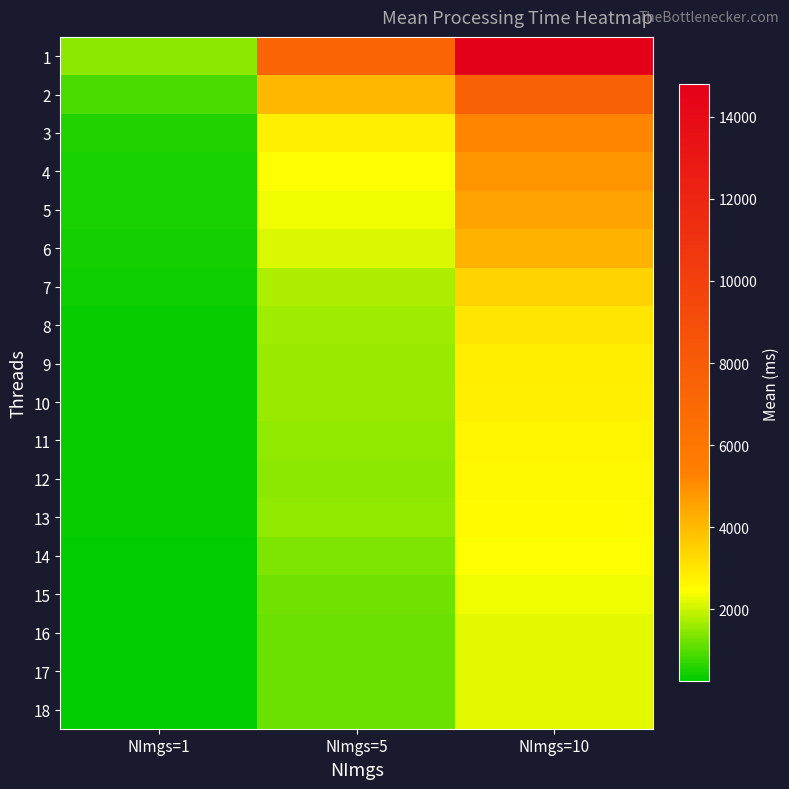

Which series has the widest spread of values?

1